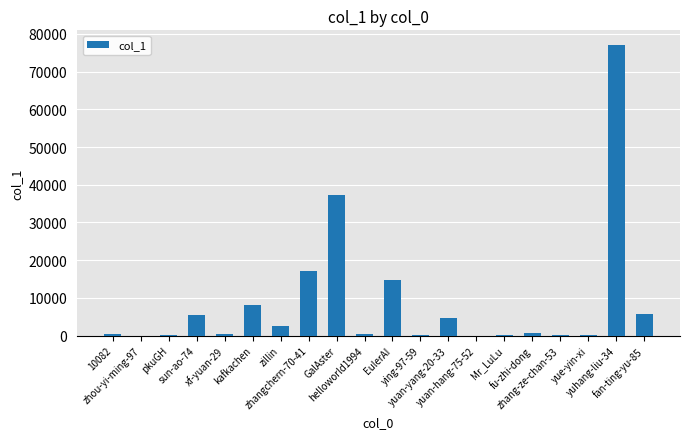

Which category has the highest value across all series?

yuhang-liu-34